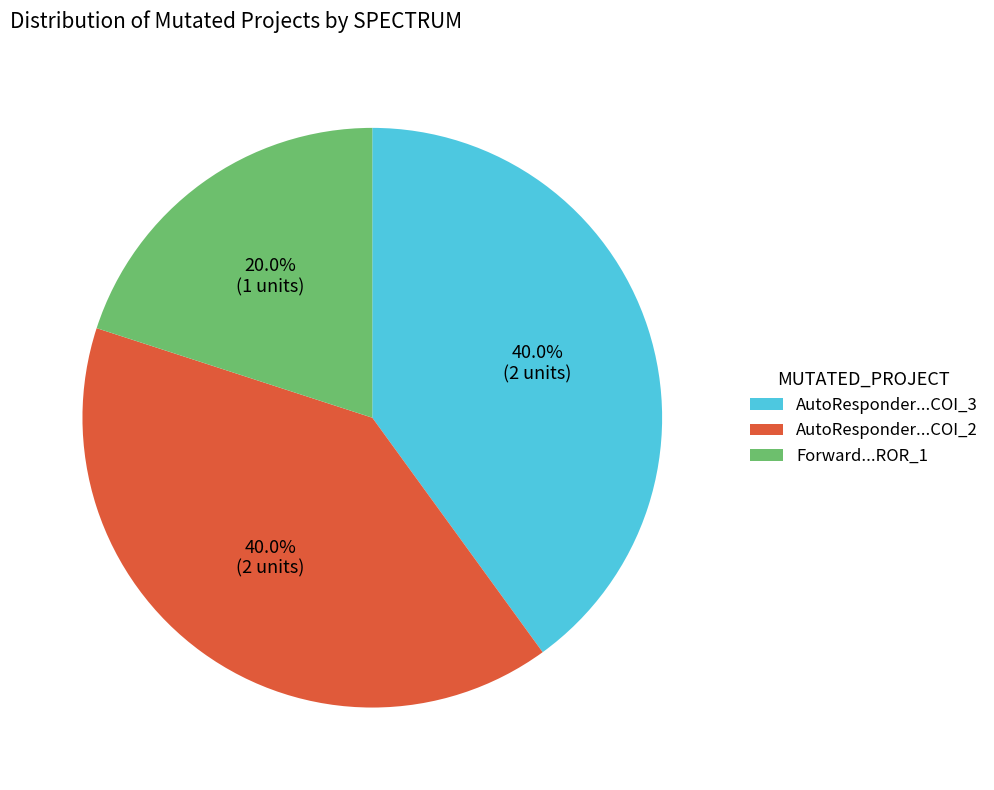

What is the smallest slice in the pie chart?

Forward...ROR_1